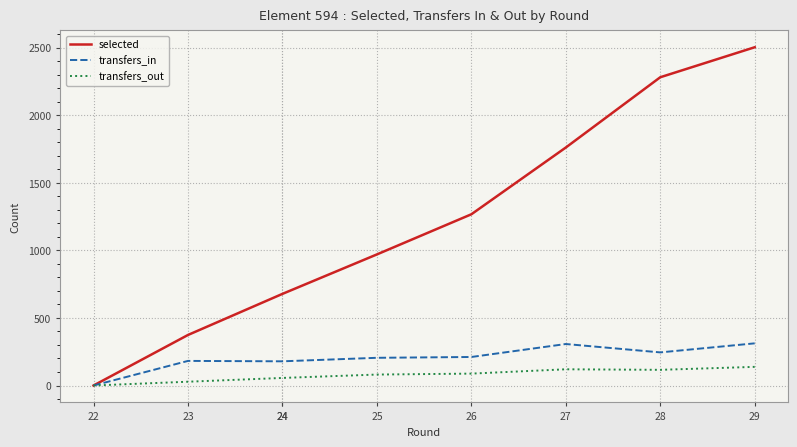

True or false: transfers_out and transfers_in cross at least once.

False